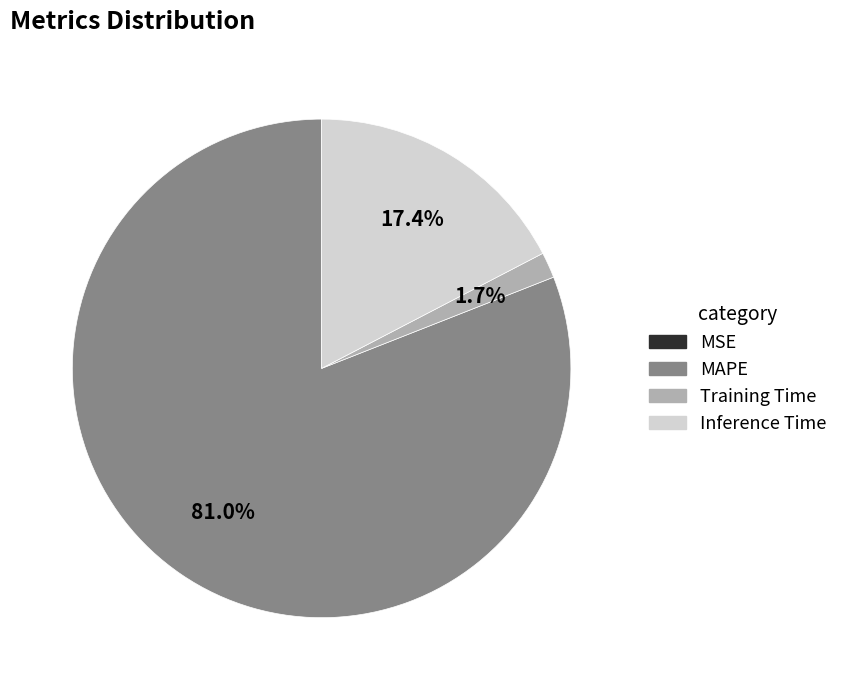

What portion of the pie excludes Training Time?

98.3%